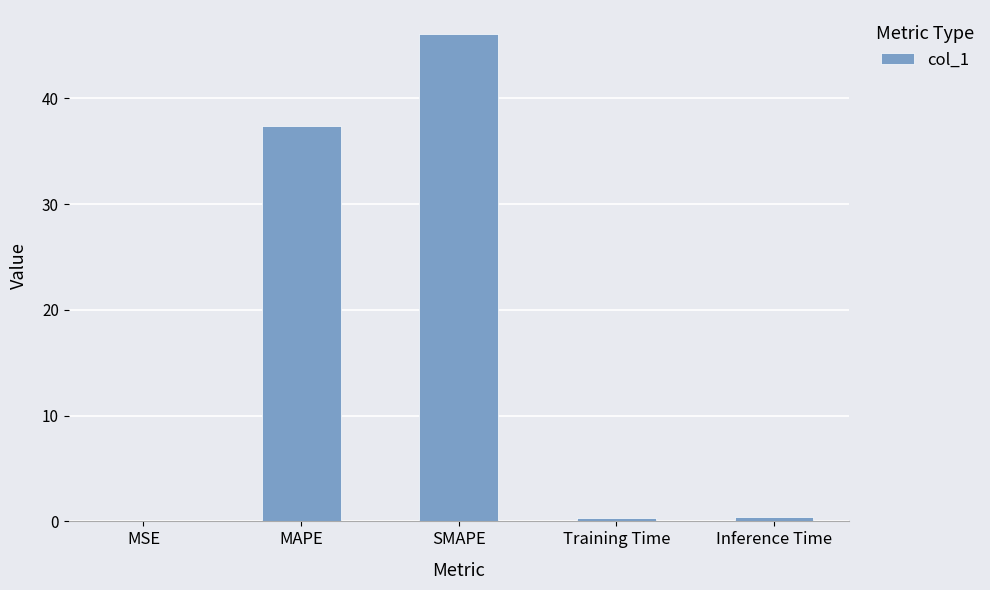

What is the sum of all values?

84.2